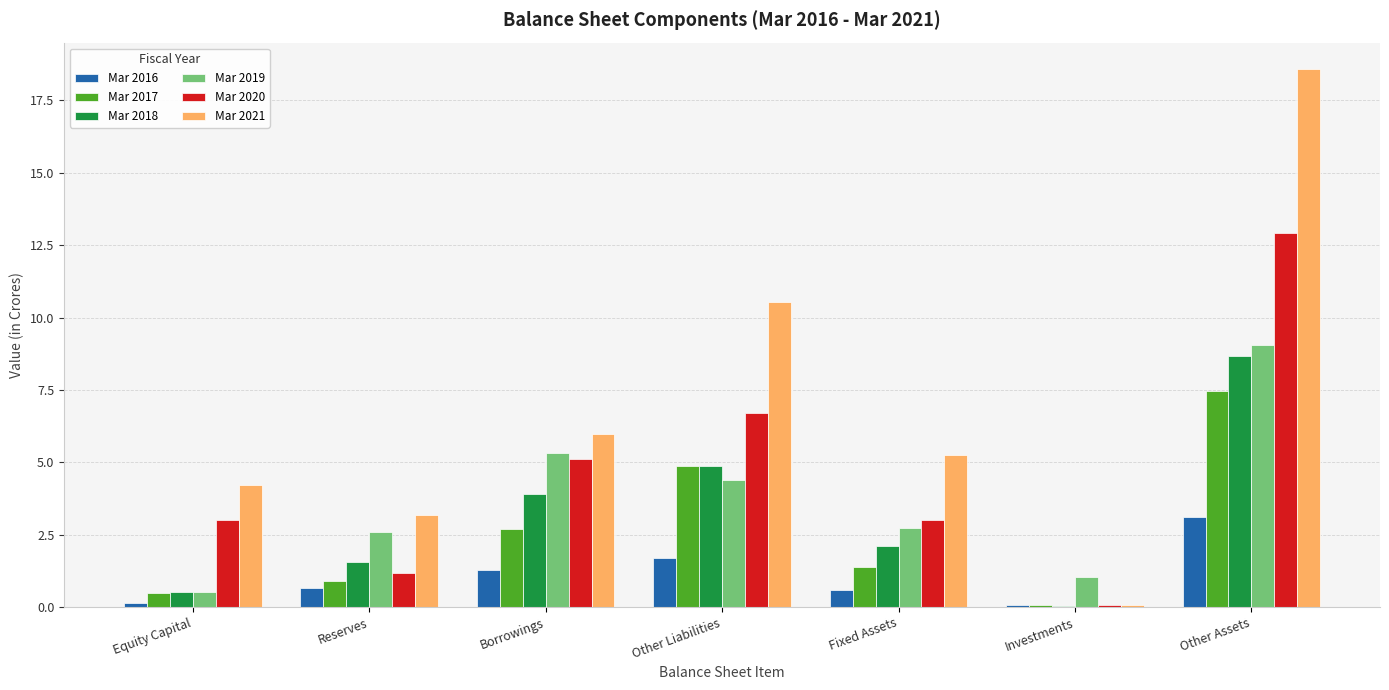

True or false: Mar 2018 has a value of 0.5 at Equity Capital.

True